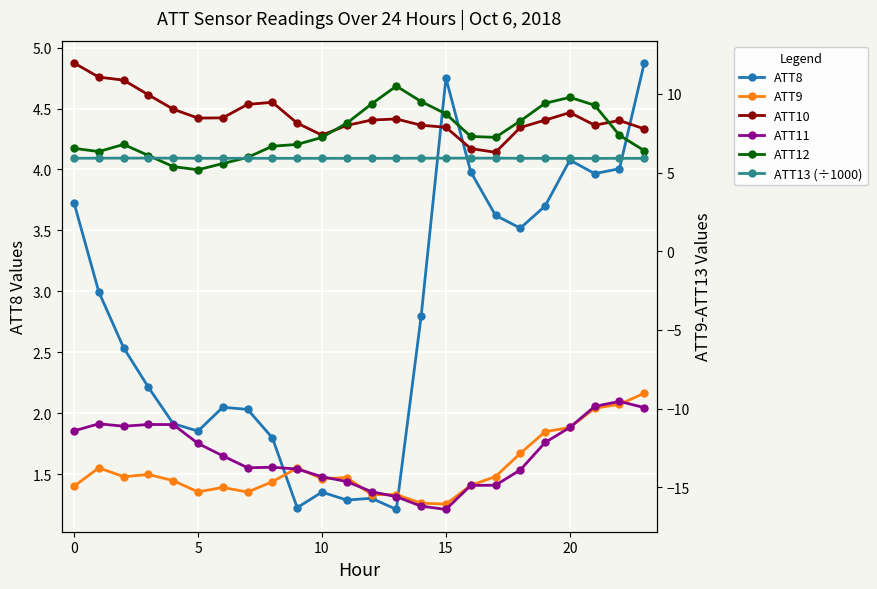

What is the average value of the ATT11 series?

-12.9